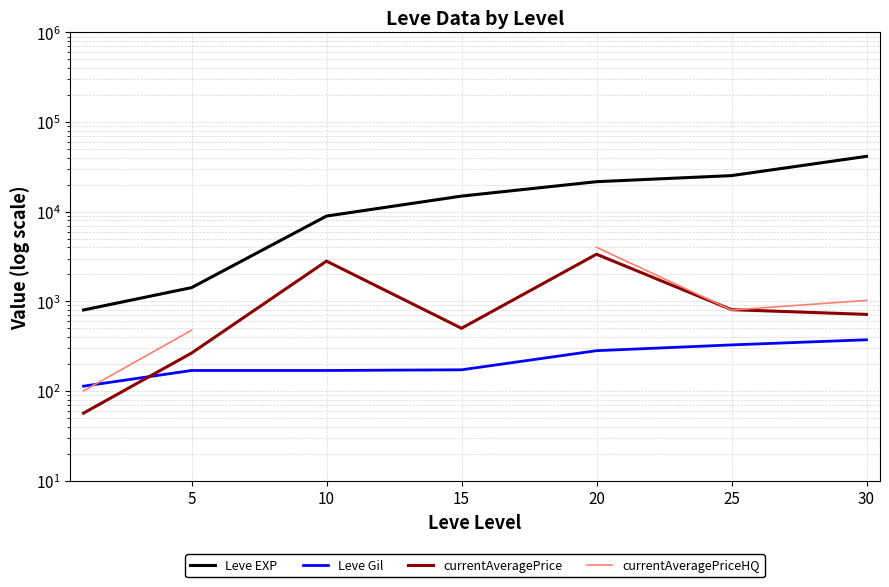

The value of Leve Gil at 25 is 435.6. True or false?

False